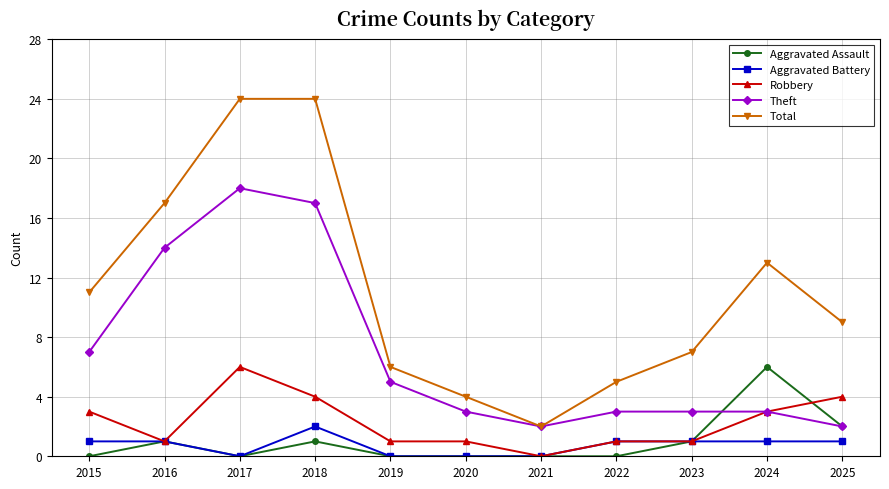

The value of Theft at 2020 is 5. True or false?

False